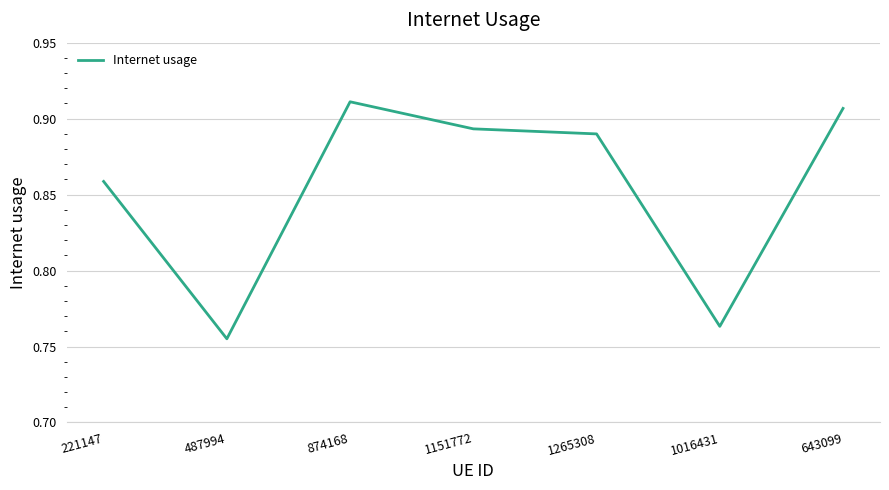

The value at 1016431 is 0.3. True or false?

False